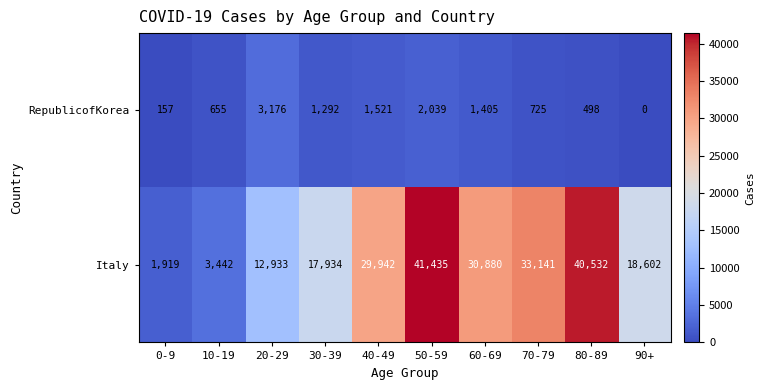

What is the total value across all series at 0-9?

2076